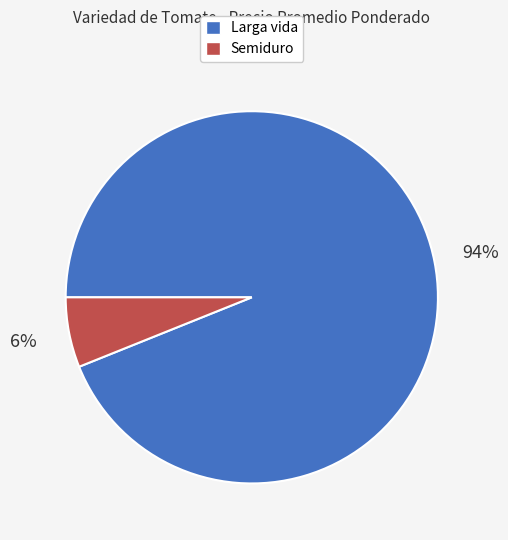

To the nearest percent, what is the combined percentage of Larga vida and Semiduro?

100%